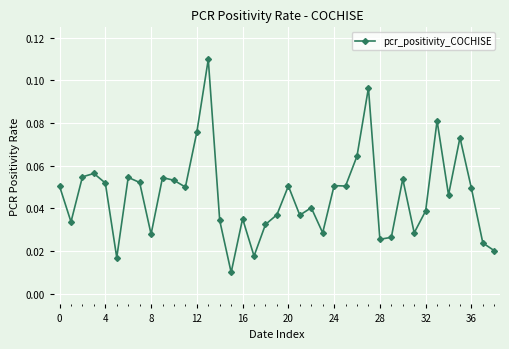

Count the values in the range 0 to 1.

39